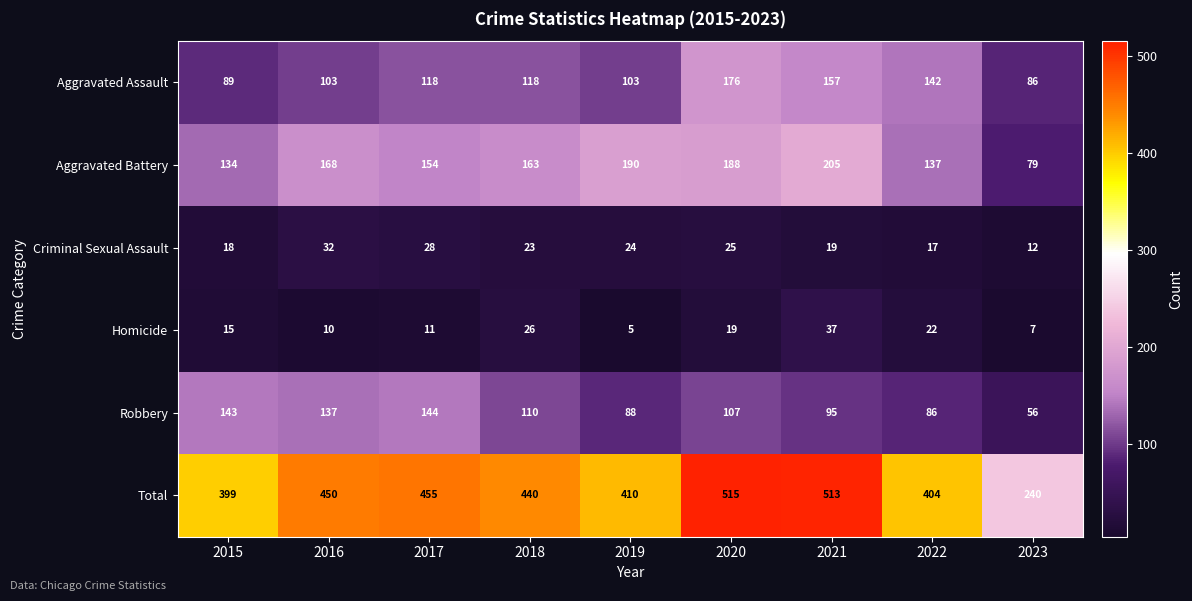

Between 2019 and 2020, which series saw the biggest shift?

Total